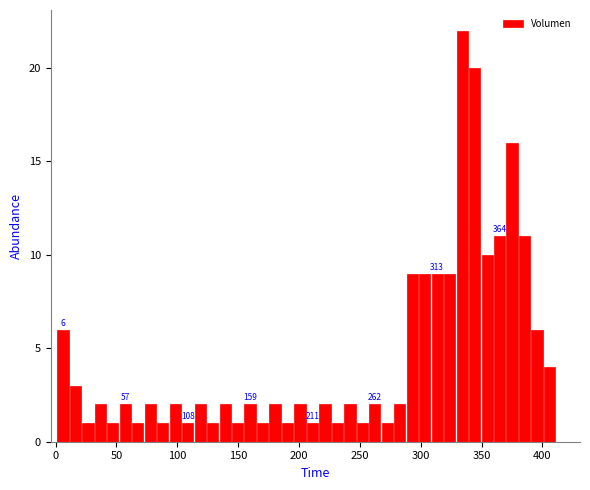

Read against the x-axis, roughly where is the centre of the tallest bar?

335